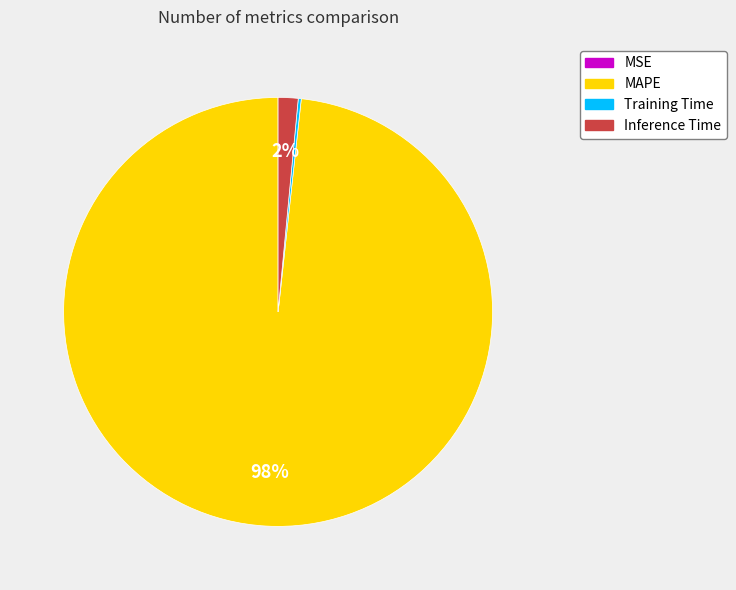

What is the majority slice?

MAPE